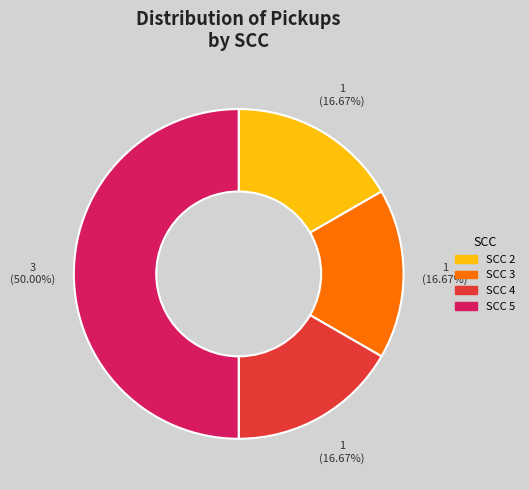

Between SCC 5 and SCC 4, which is larger?

SCC 5